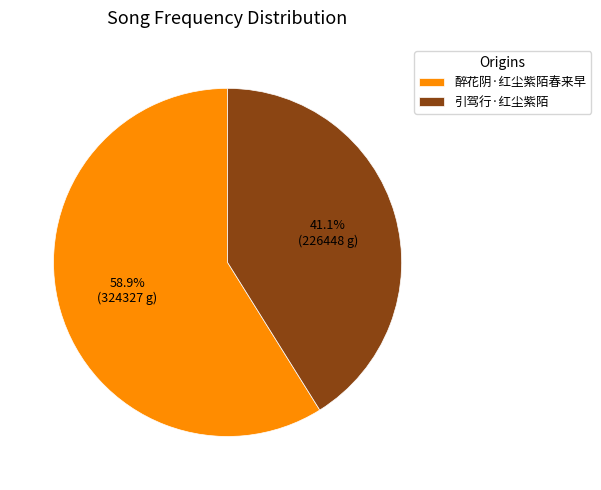

To the nearest percent, what is the difference between the 引驾行·红尘紫陌 and 醉花阴·红尘紫陌春来早 slice percentages?

18%